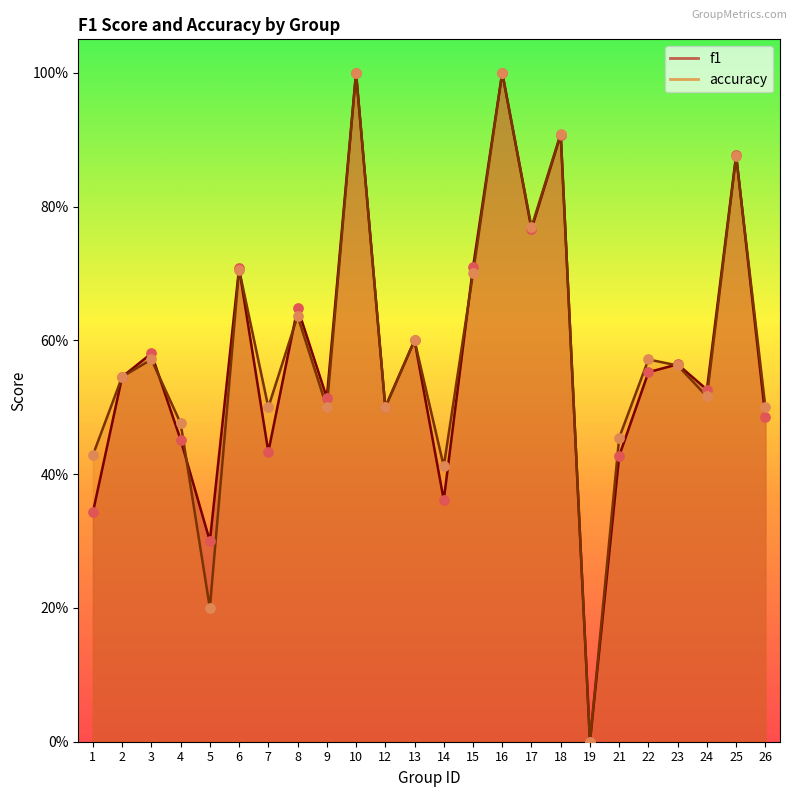

Is the value of f1 at 14 greater than the value of accuracy at 26?

No